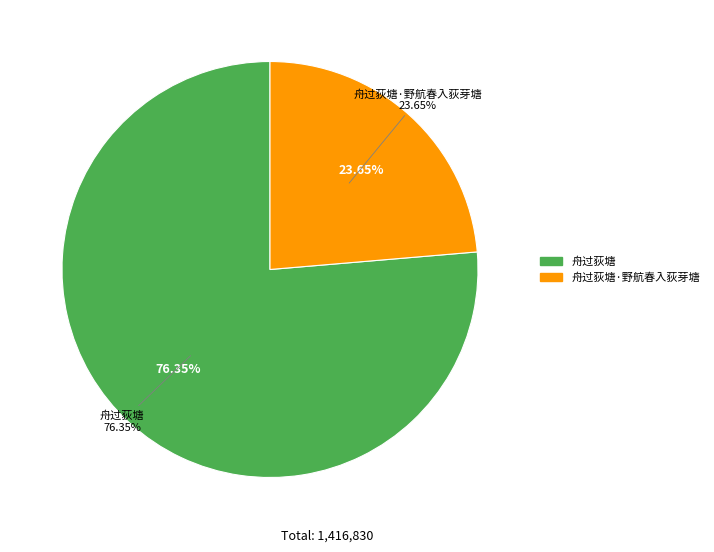

What is the change in value from 舟过荻塘 to 舟过荻塘·野航春入荻芽塘?

-746648